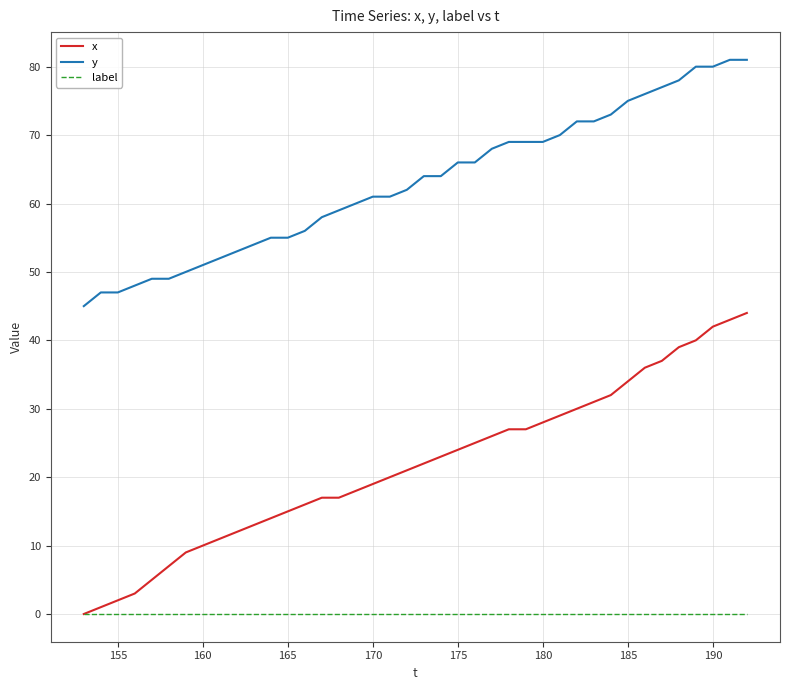

Which series has the largest total across all categories?

y